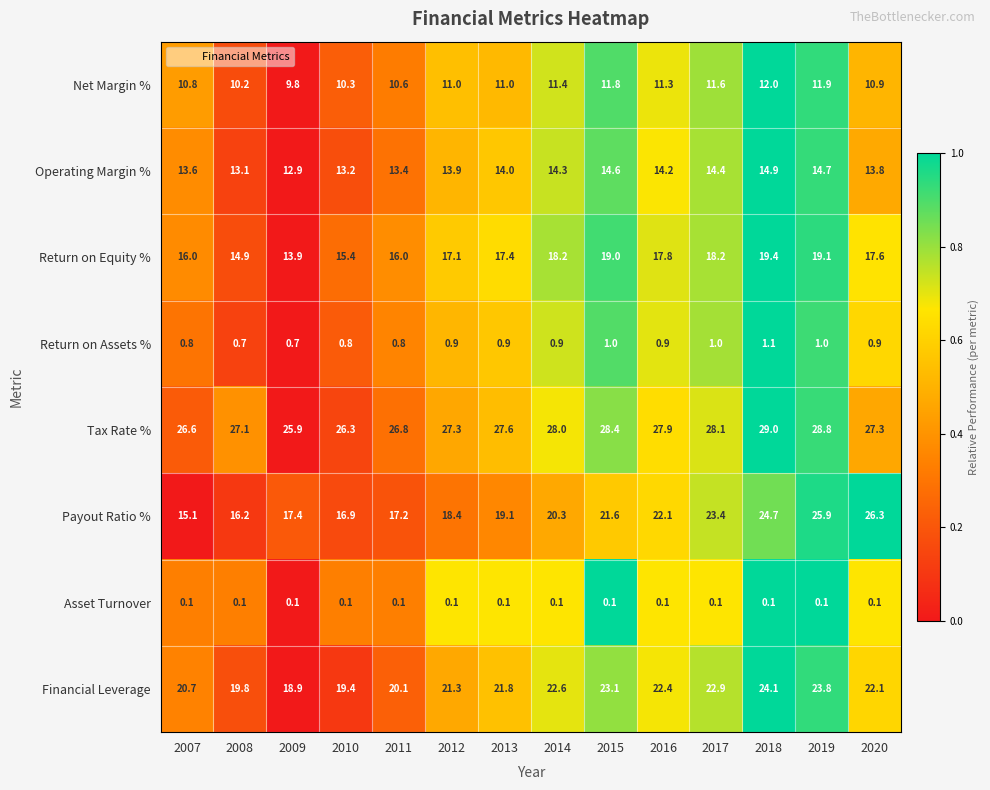

How many categories are shown in the chart?

14